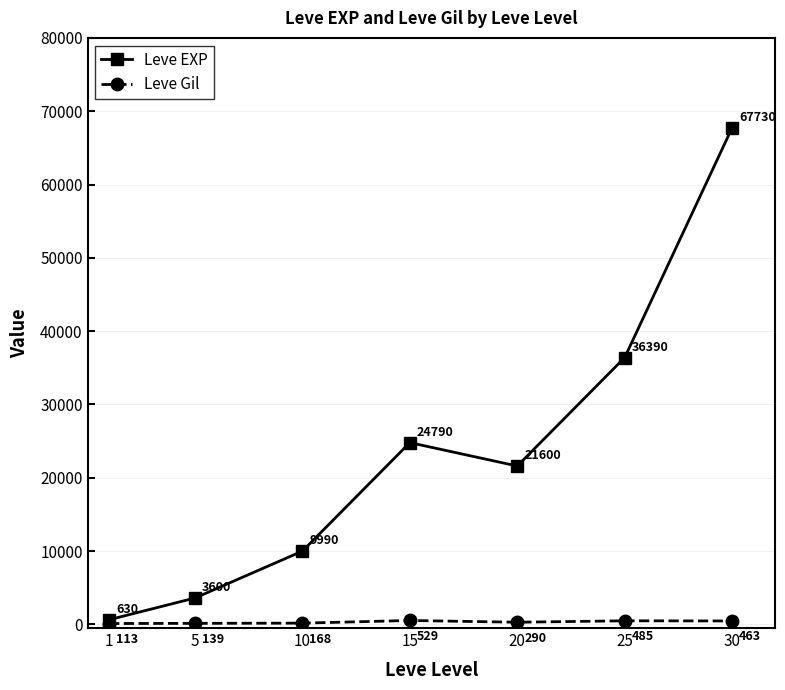

Which series changed the most between 10 and 20?

Leve EXP